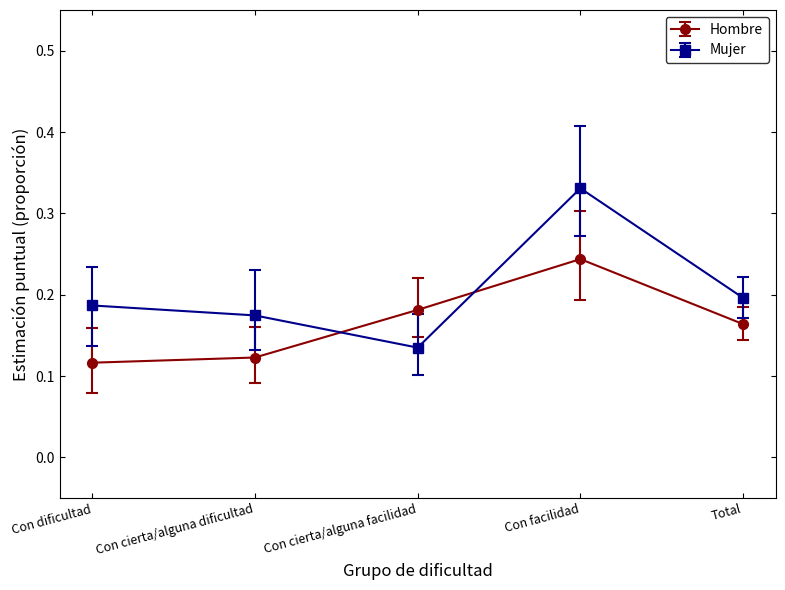

At which label does Hombre reach its peak?

Con facilidad